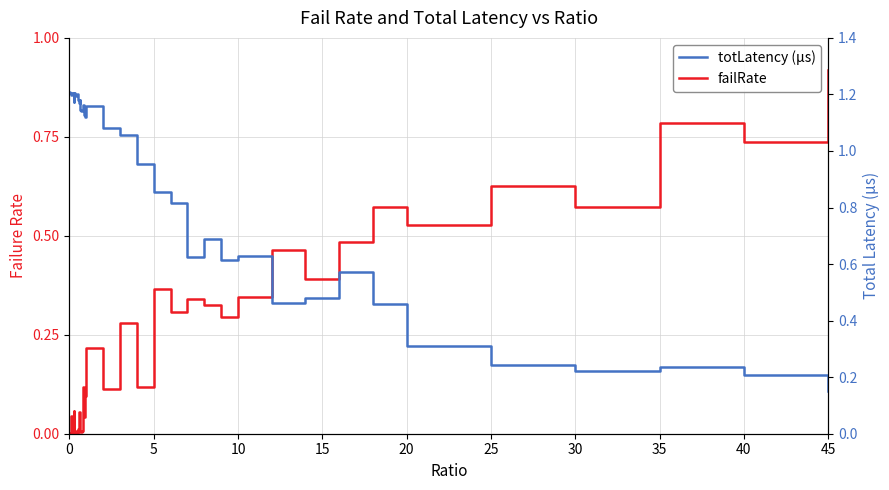

Reading right to left, extract all data points from this chart.

failRate: 0.9	0.7	0.8	0.6	0.6	0.5	0.6	0.5	0.4	0.5	0.3	0.3	0.3	0.3	0.3	0.4	0.1	0.3	0.1	0.2	0.1	0.0	0.0	0.1	0.0	0.0	0.0	0.0	0.1	0.0	0.0	0.0	0.0	0.0	0.1	0.0	0.0	0.0	0.0	0.0
totLatency (µs): 0.1	0.2	0.2	0.2	0.2	0.3	0.5	0.6	0.5	0.5	0.6	0.6	0.7	0.6	0.8	0.9	1.0	1.1	1.1	1.2	1.1	1.1	1.1	1.2	1.1	1.1	1.1	1.2	1.2	1.2	1.2	1.2	1.2	1.2	1.2	1.2	1.2	1.2	1.2	1.2